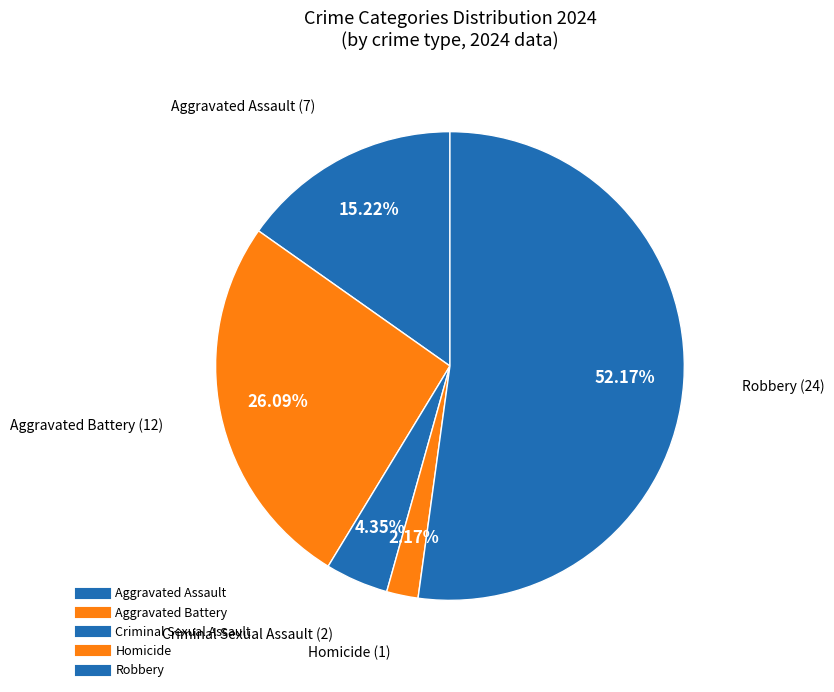

How many slices are in this pie chart?

5